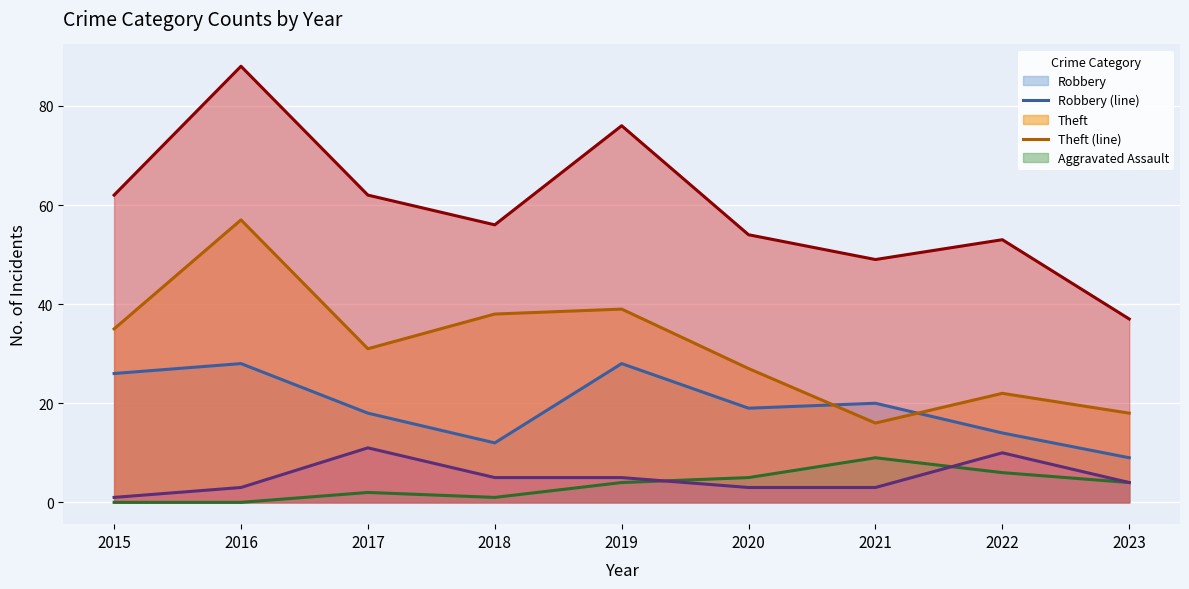

How many Aggravated Battery (line) values are between 3 and 5?

6